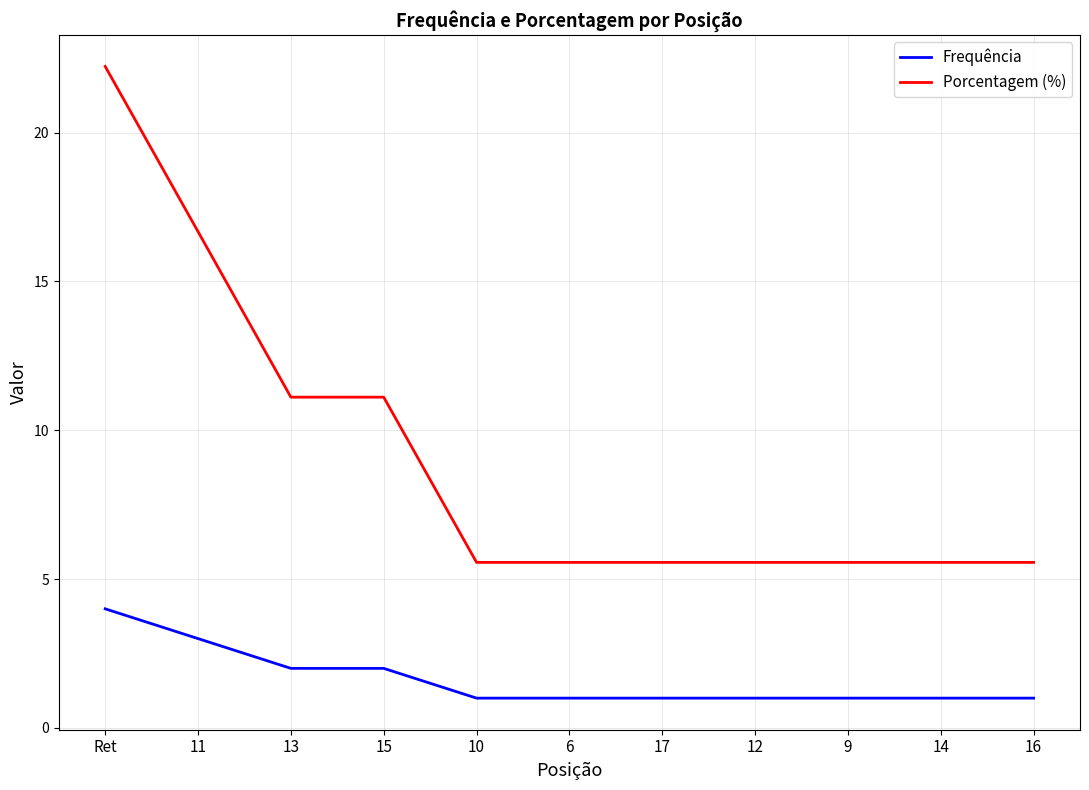

The Porcentagem (%) series shows 11.1 at 13. True or false?

True